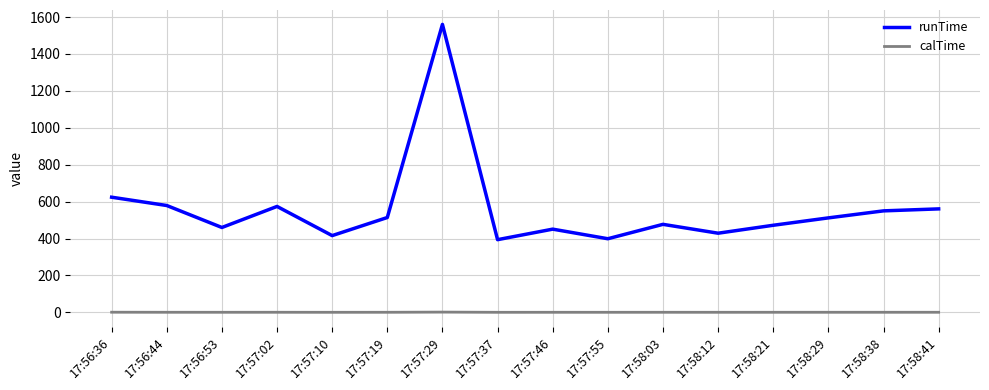

Is the value of calTime at 17:58:03 greater than the value of runTime at 17:57:02?

No